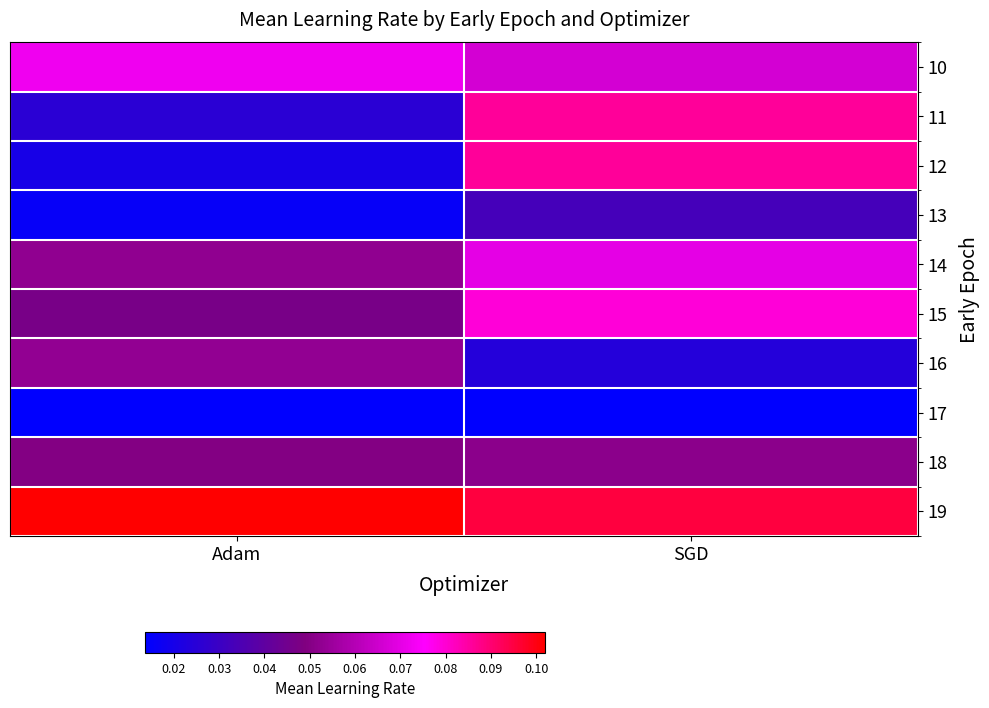

At Adam, list the series in order from largest to smallest.

19, 10, 16, 14, 18, 15, 11, 12, 13, 17